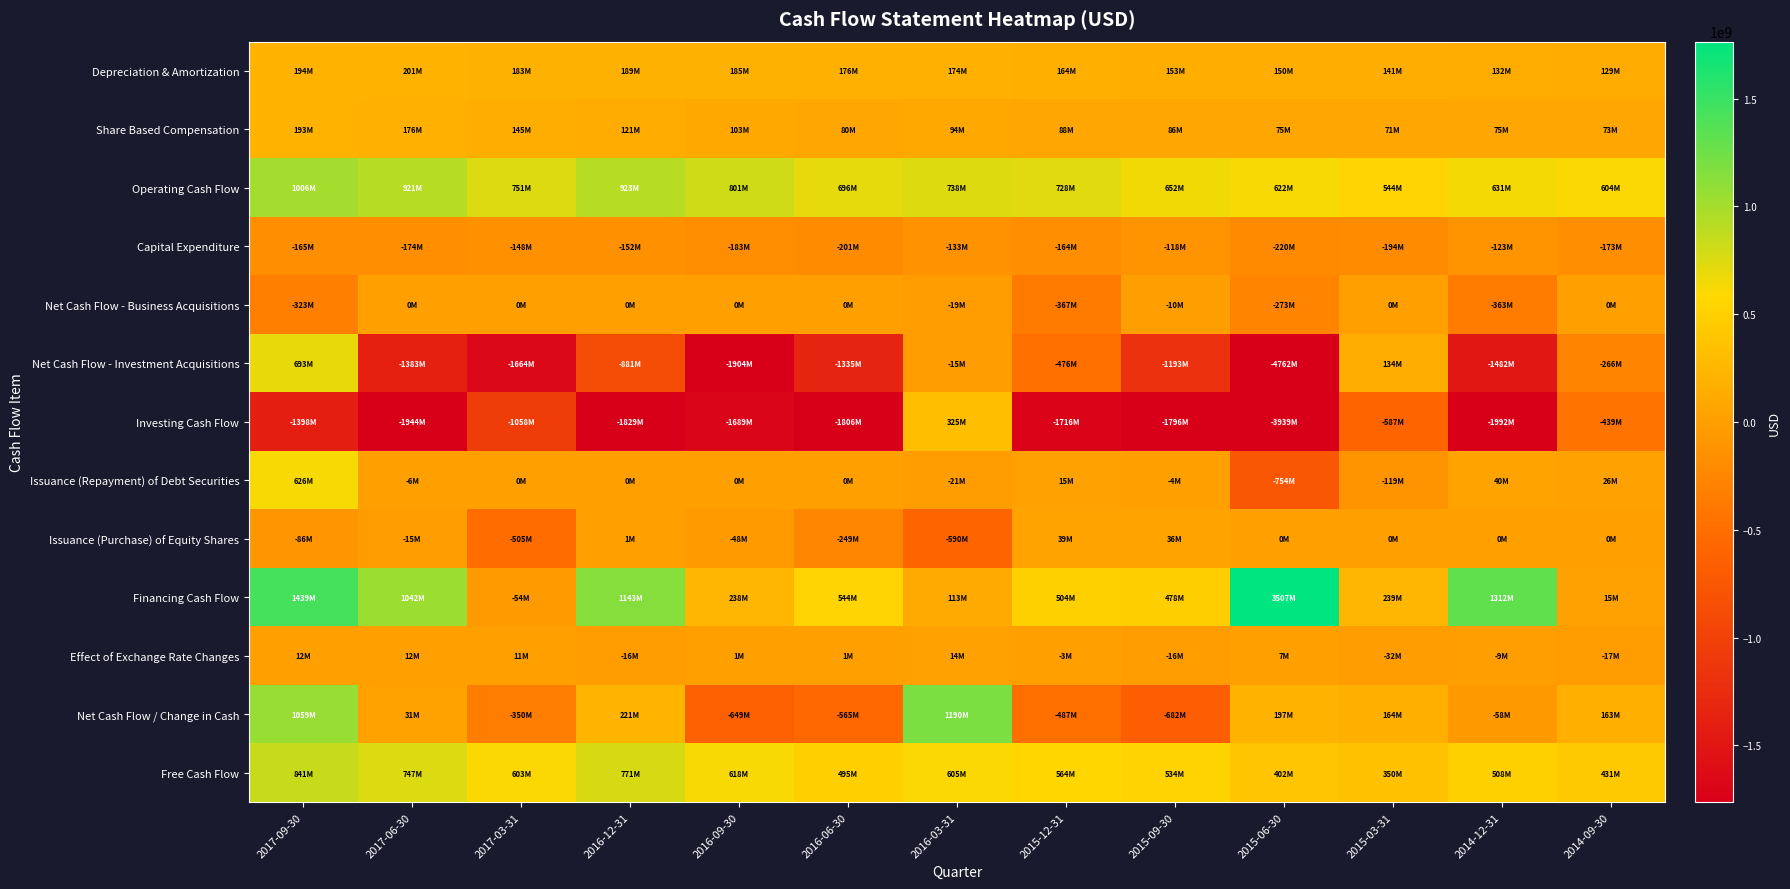

Which series changed the most between 2014-12-31 and 2014-09-30?

Investing Cash Flow